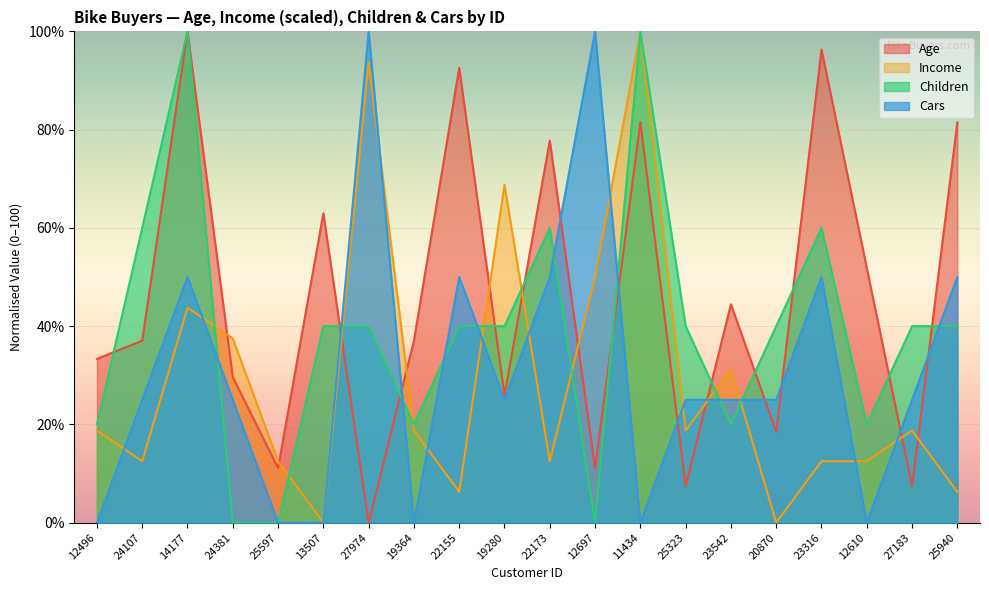

Where does the Age series first go above 37?

24107